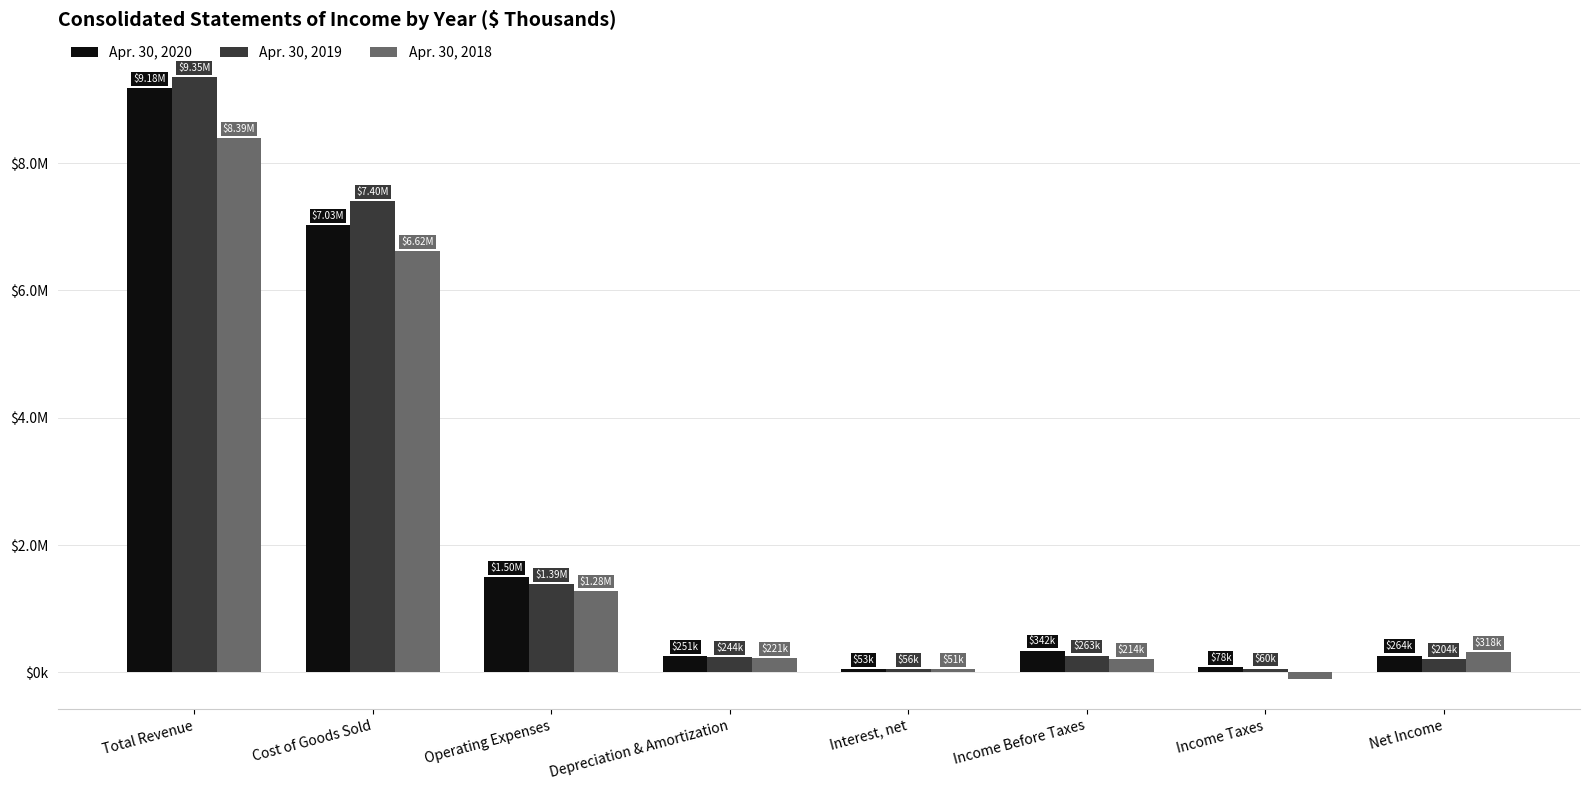

List the series in order of their peak value, highest first.

Apr. 30, 2019, Apr. 30, 2020, Apr. 30, 2018